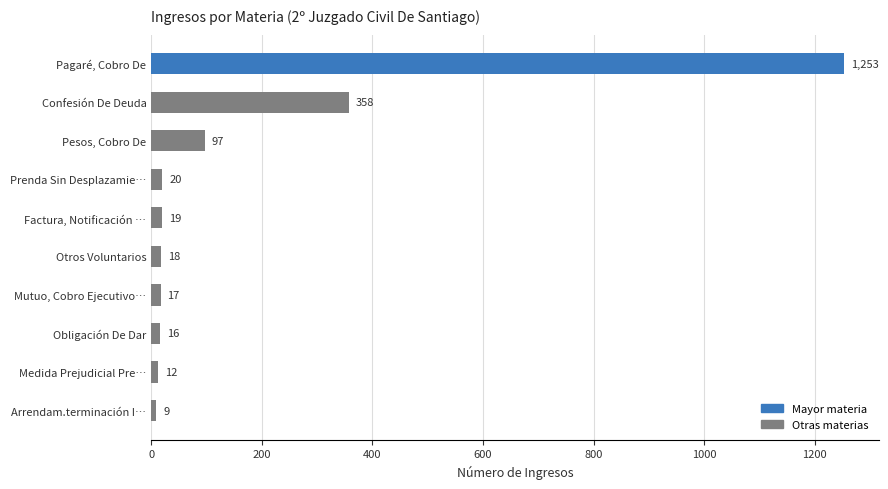

What is the value of the 2nd bar from the top?

358